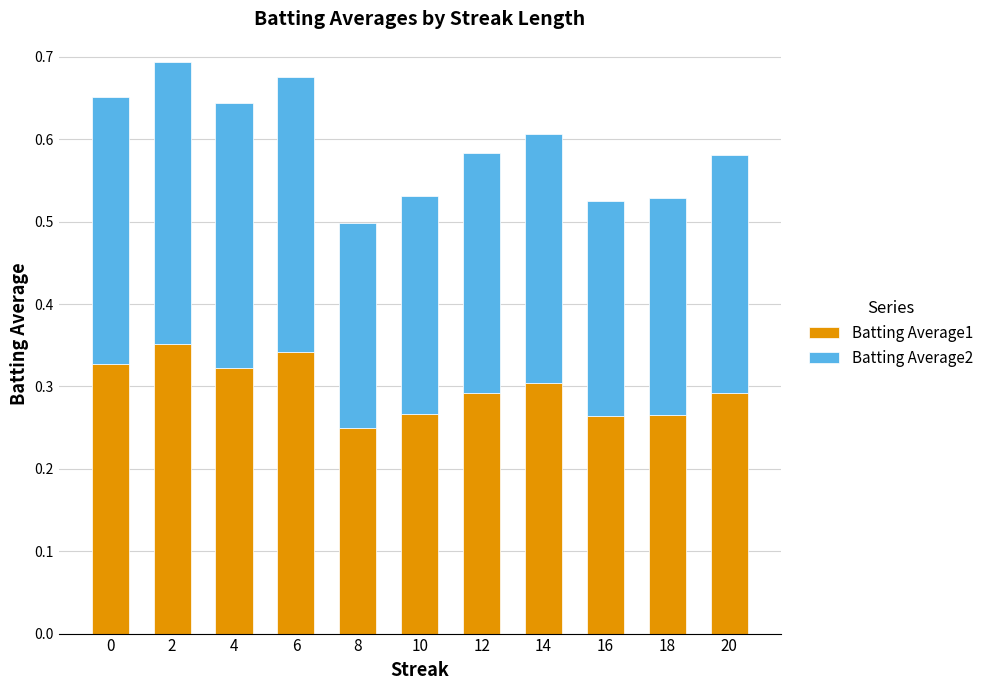

How many Batting Average1 values are between 0 and 1?

11